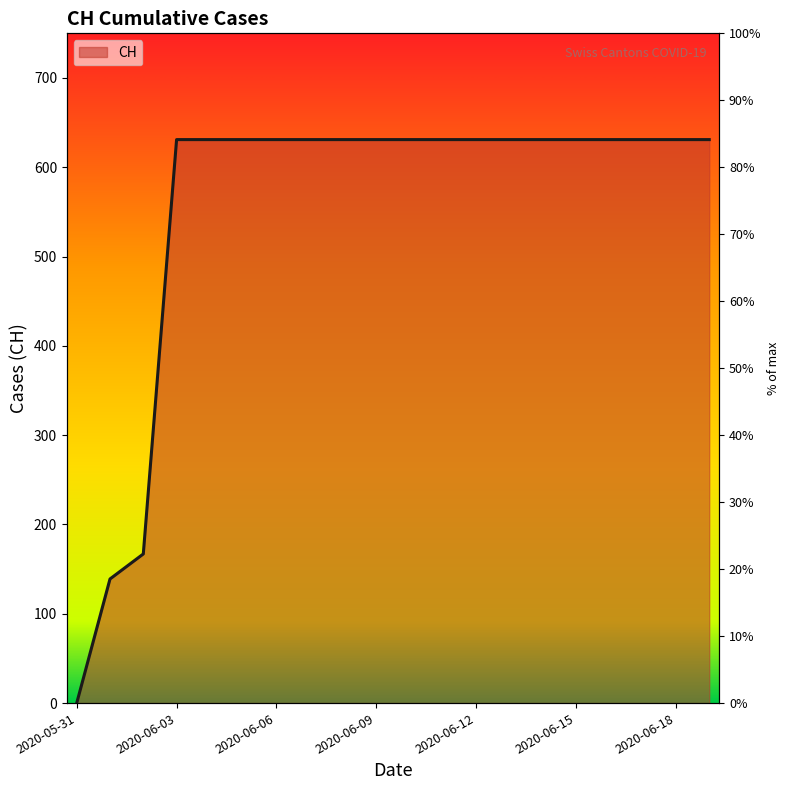

Reading left to right, extract all data points from this chart.

2020-05-31=0	2020-06-01=139	2020-06-02=167	2020-06-03=631	2020-06-04=631	2020-06-05=631	2020-06-06=631	2020-06-07=631	2020-06-08=631	2020-06-09=631	2020-06-10=631	2020-06-11=631	2020-06-12=631	2020-06-13=631	2020-06-14=631	2020-06-15=631	2020-06-16=631	2020-06-17=631	2020-06-18=631	2020-06-19=631